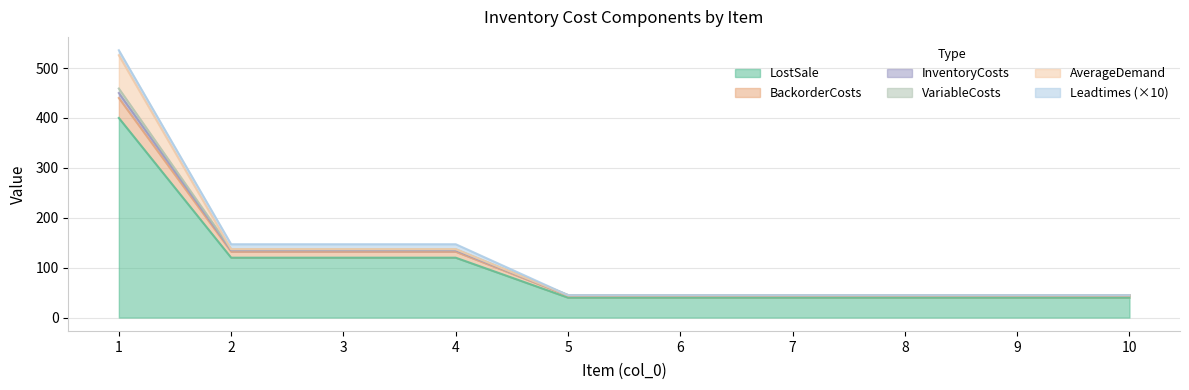

True or false: BackorderCosts and InventoryCosts intersect in this chart.

False